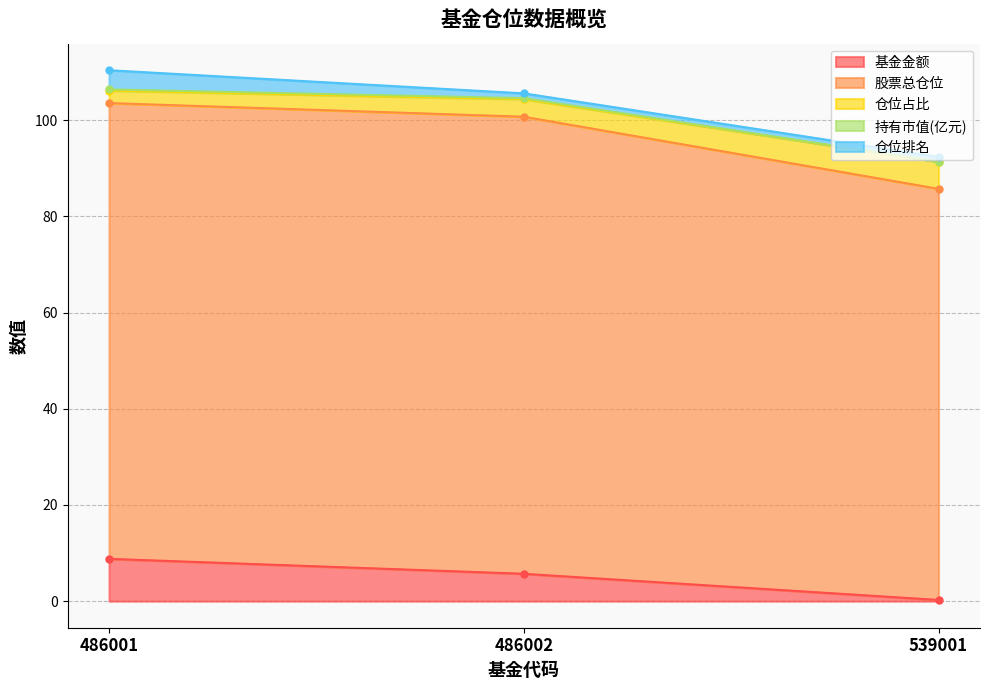

How many values in the 基金金额 series are below 5?

1